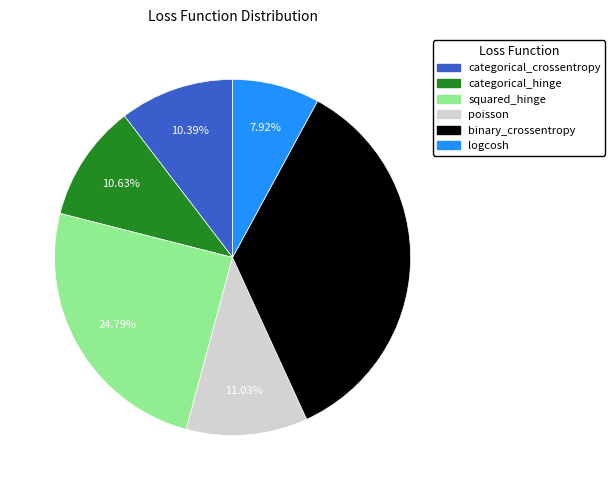

How many slices are in this pie chart?

6